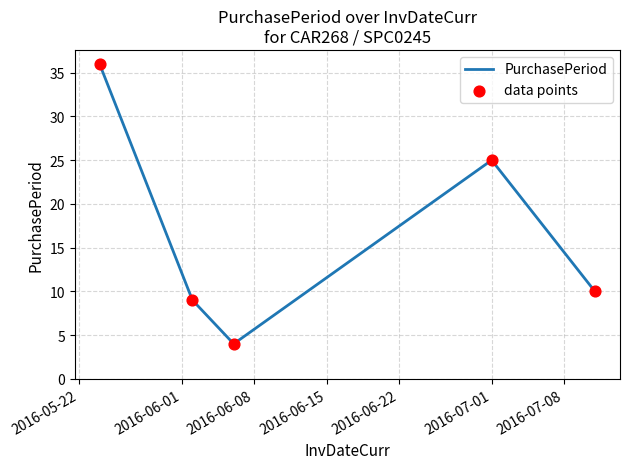

True or false: there are more than 2 points higher than both neighbors.

False